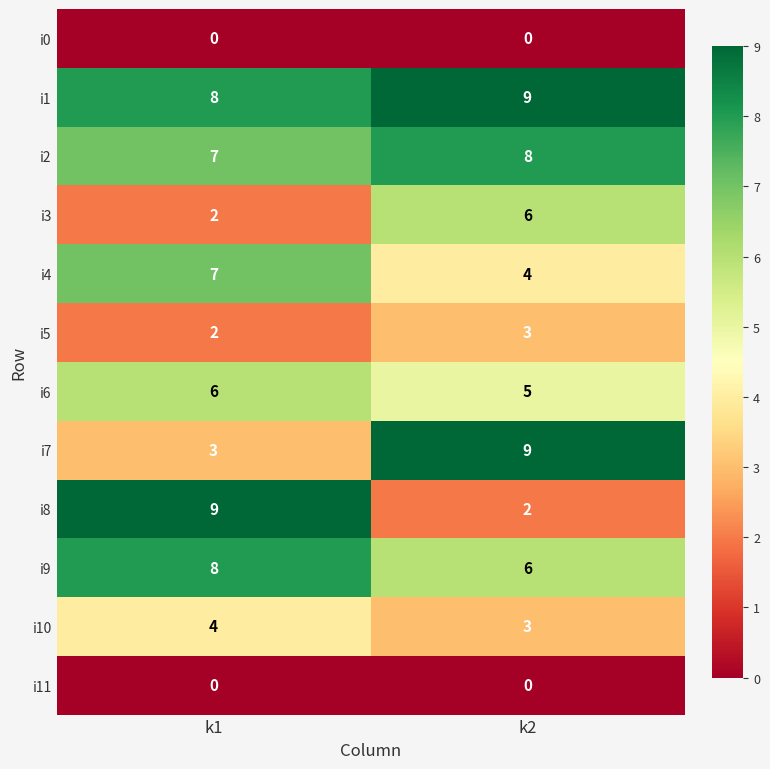

Read the i1 value at k1.

8